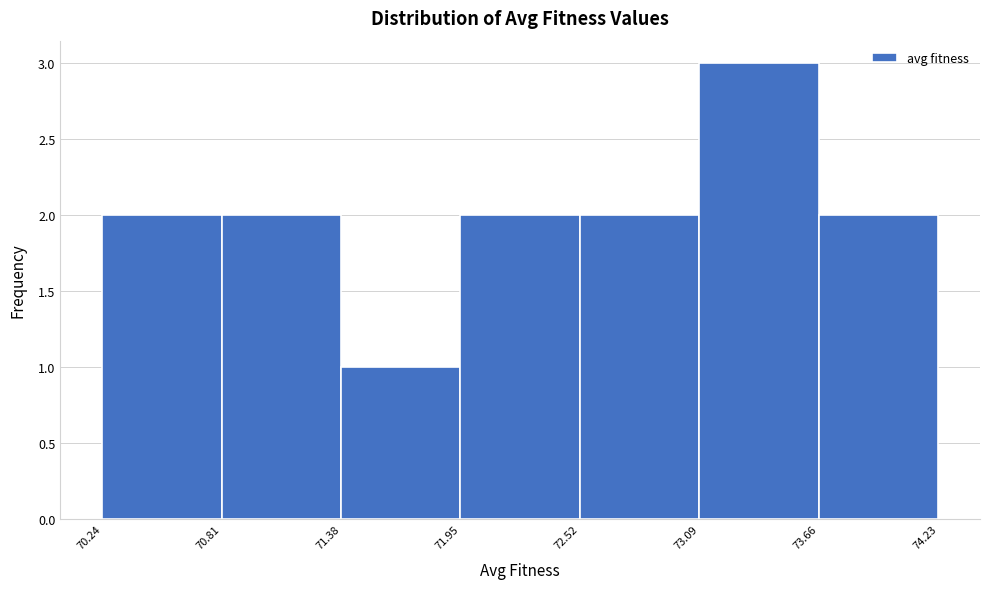

Which range on the x-axis has the tallest bar?

73.09 to 73.66